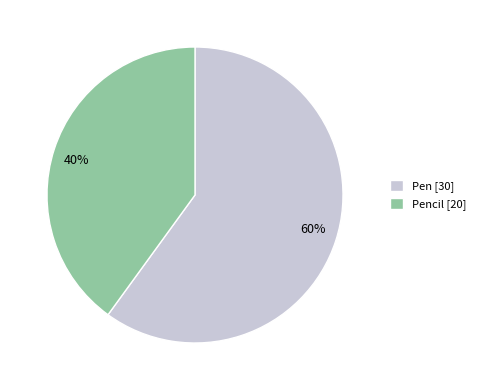

Does 60% account for over 50% of the chart?

Yes